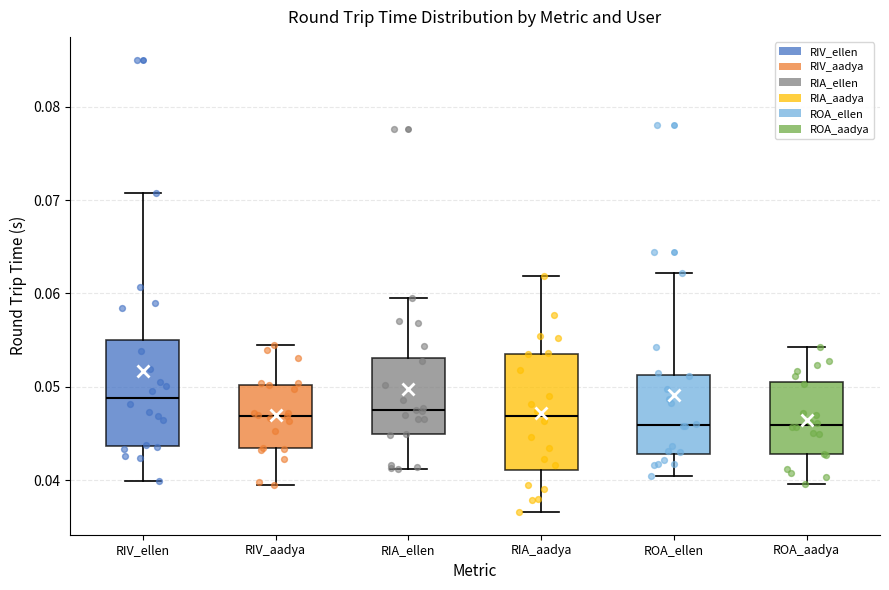

Which box's median line is the highest?

RIV_ellen